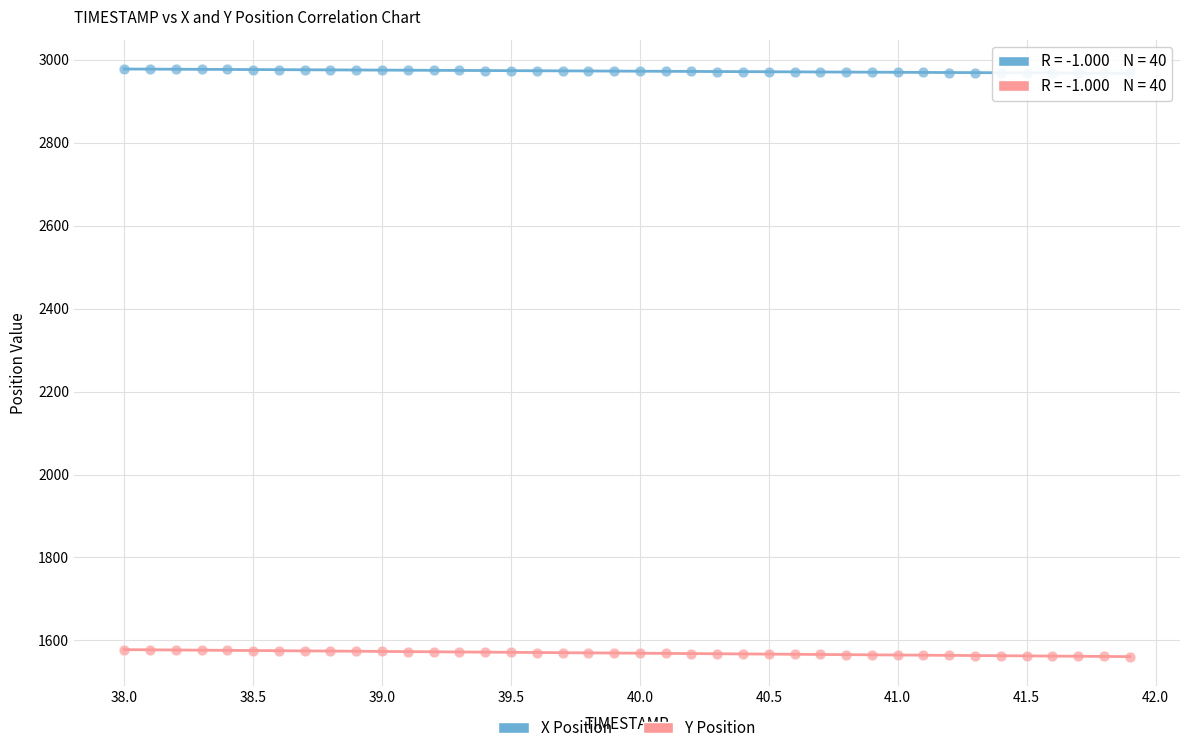

Which series contains the lowest Y value?

Y Position